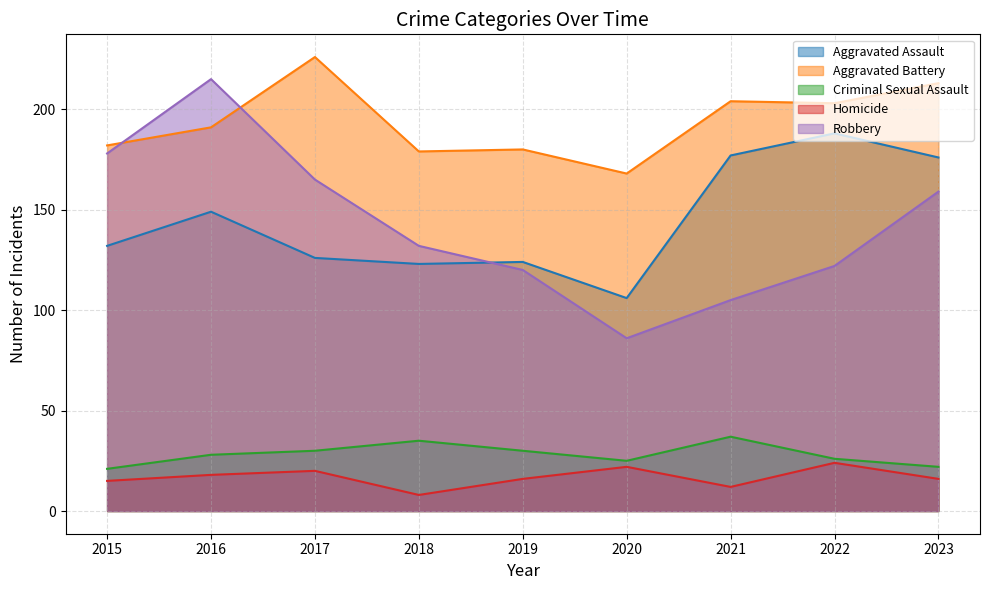

True or false: Criminal Sexual Assault has more than 0 interior local peaks.

True